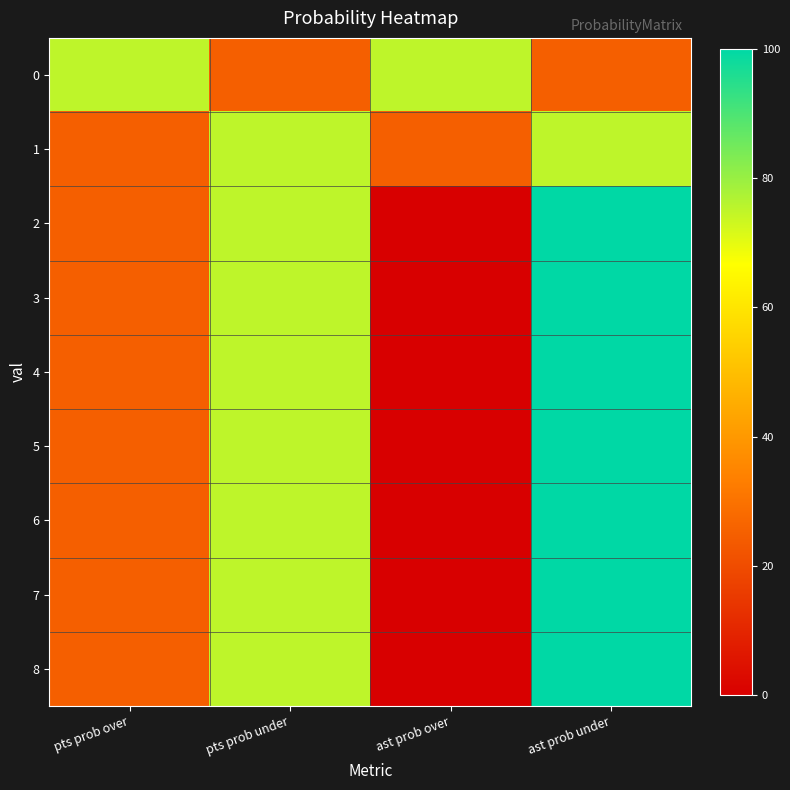

Reading right to left, transcribe all the data shown in this chart.

0: ast prob under=25	ast prob over=75	pts prob under=25	pts prob over=75
1: ast prob under=75	ast prob over=25	pts prob under=75	pts prob over=25
2: ast prob under=100	ast prob over=0	pts prob under=75	pts prob over=25
3: ast prob under=100	ast prob over=0	pts prob under=75	pts prob over=25
4: ast prob under=100	ast prob over=0	pts prob under=75	pts prob over=25
5: ast prob under=100	ast prob over=0	pts prob under=75	pts prob over=25
6: ast prob under=100	ast prob over=0	pts prob under=75	pts prob over=25
7: ast prob under=100	ast prob over=0	pts prob under=75	pts prob over=25
8: ast prob under=100	ast prob over=0	pts prob under=75	pts prob over=25